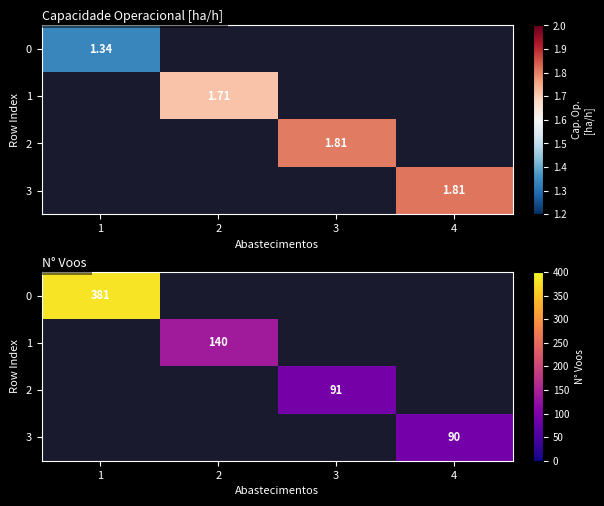

How many positive values does the 3 series have?

1